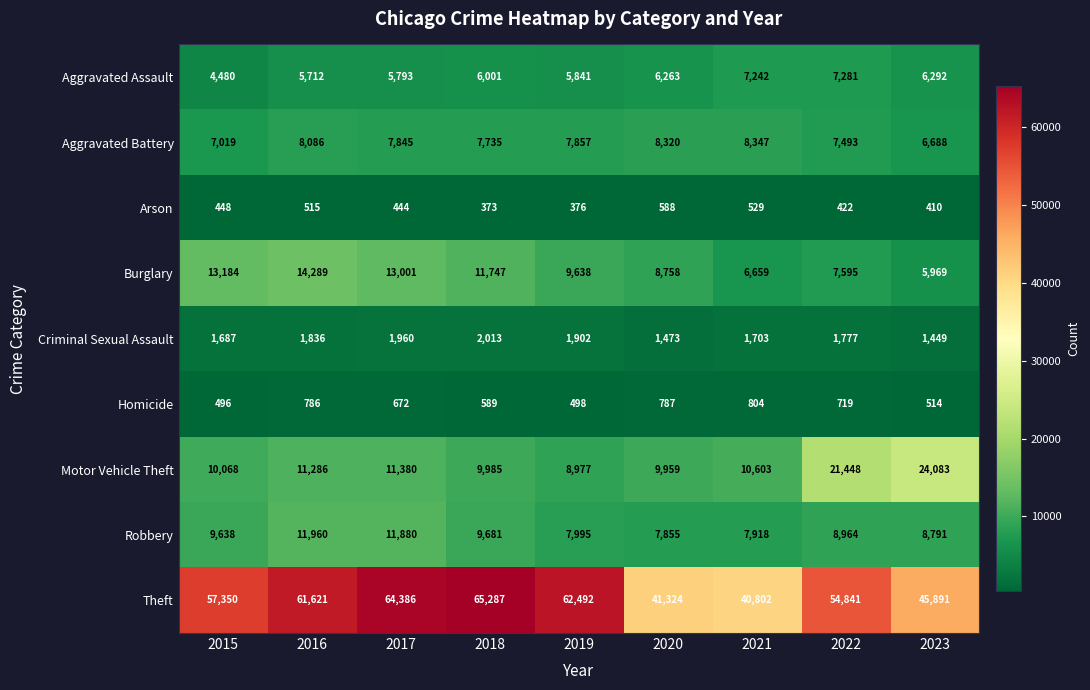

True or false: Burglary has a value of 8758 at 2020.

True